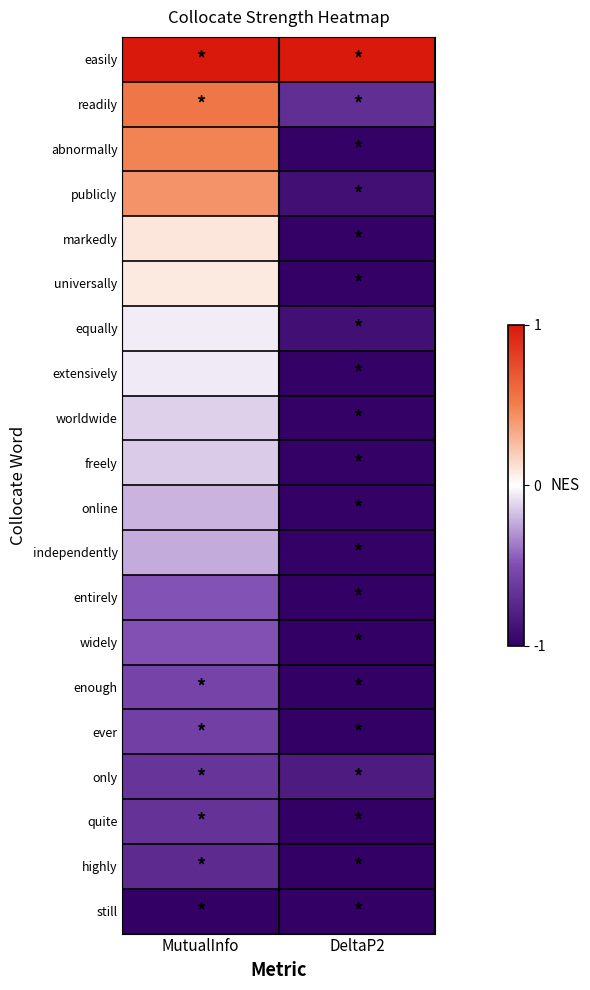

At how many categories does at least one series exceed 0?

2